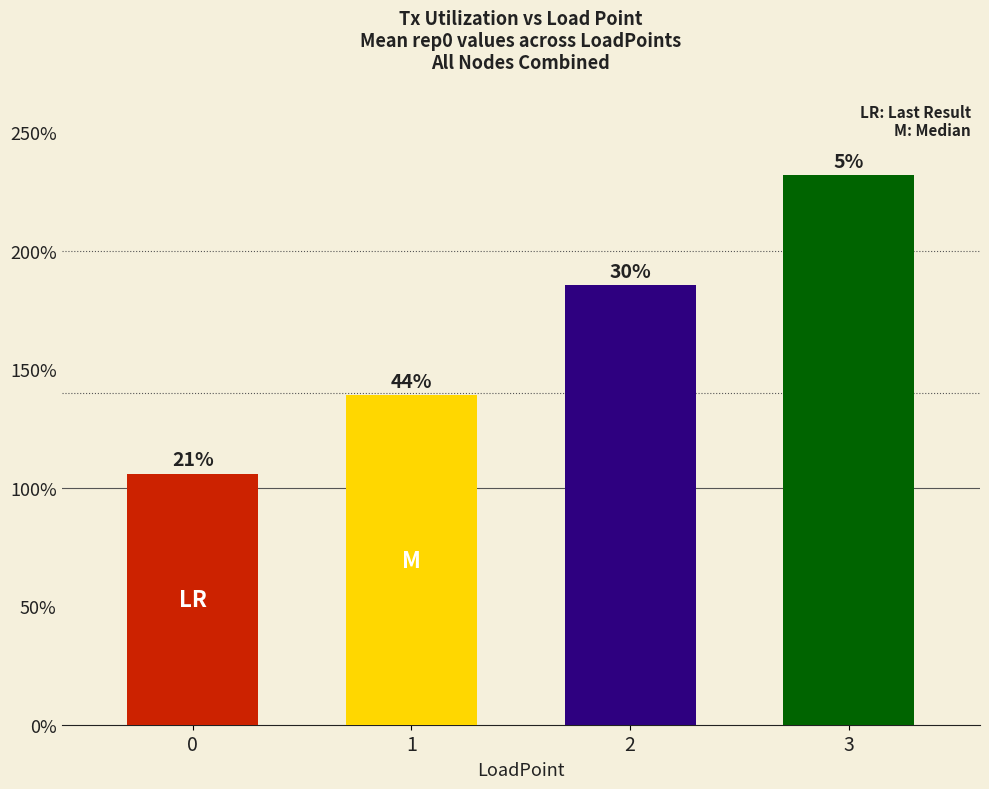

What is the ratio of the value at 2 to the value at 3?

0.8